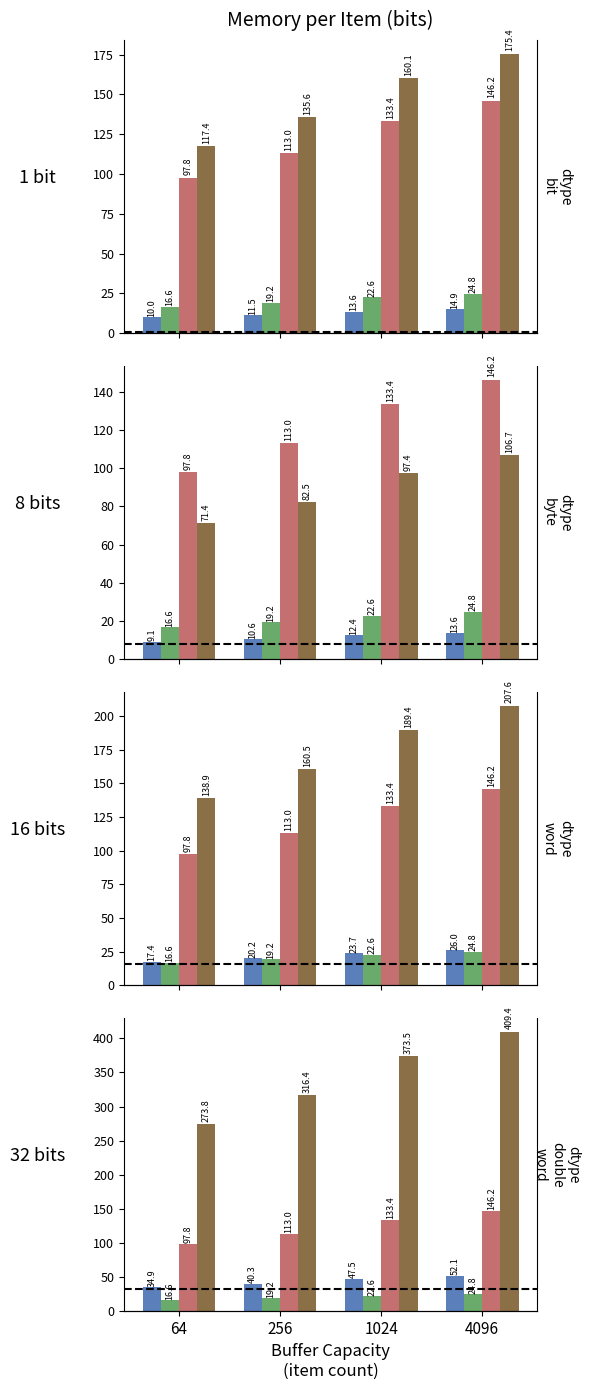

What value does the blue series have at 256?

40.3